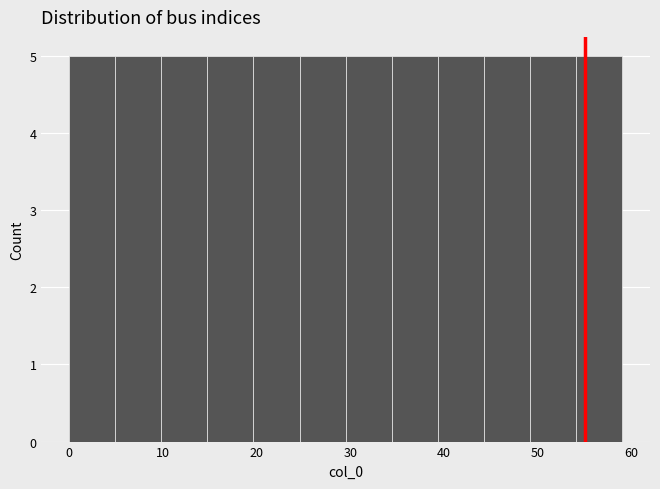

Reading left to right, list every bar in this chart as the range it spans on the x-axis followed by its height. Neither the bar edges nor the heights are printed on the chart, so give them approximately, as read against the axes.

0 to 5: 5
5 to 10: 5
10 to 15: 5
15 to 20: 5
20 to 25: 5
25 to 30: 5
30 to 34: 5
34 to 39: 5
39 to 44: 5
44 to 49: 5
49 to 54: 5
54 to 59: 5